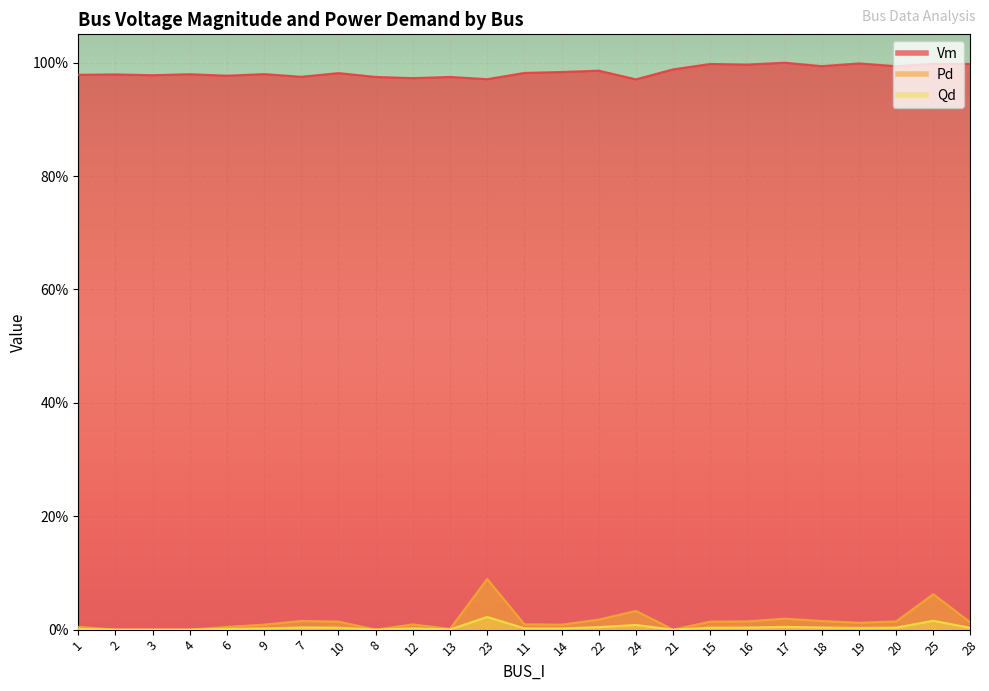

True or false: Qd and Pd cross at least once.

False